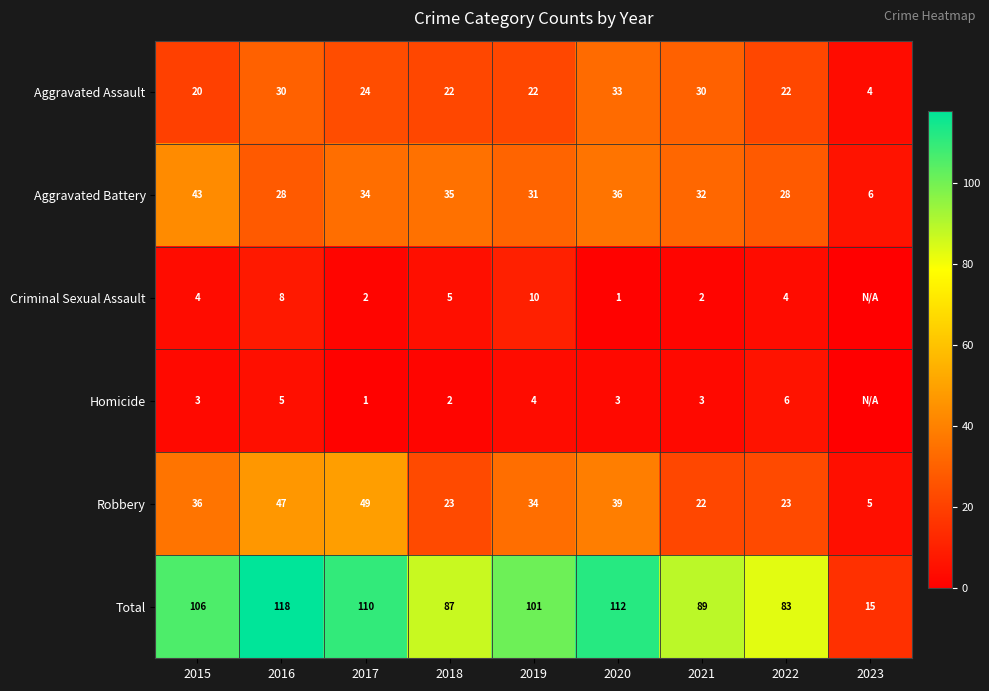

Is it true that Aggravated Battery equals 18 at 2022?

False